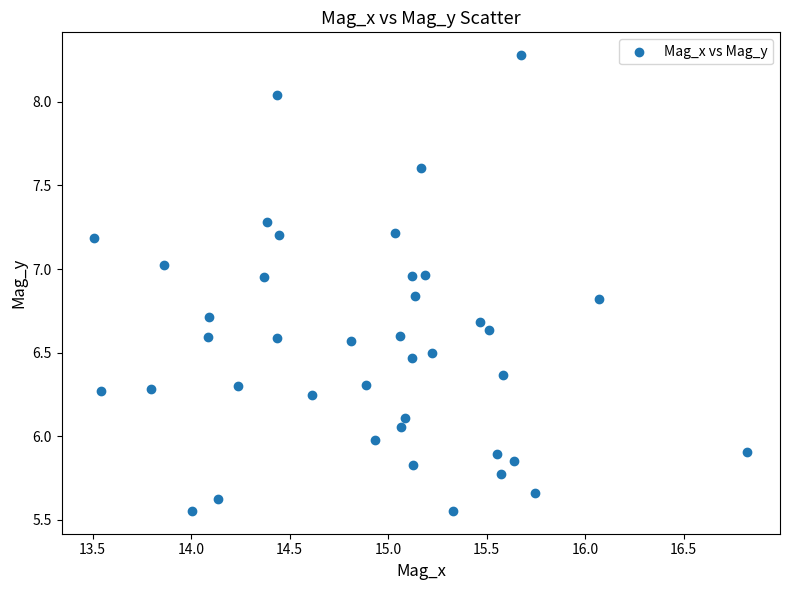

What is the range of Y values (max minus min)?

2.7